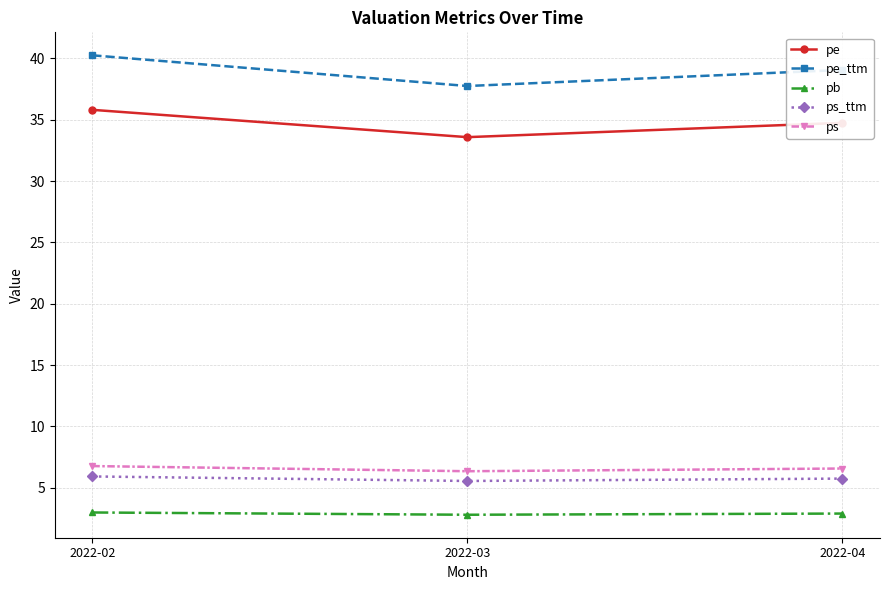

What is the value of the ps point at the 2nd from the left?

6.3